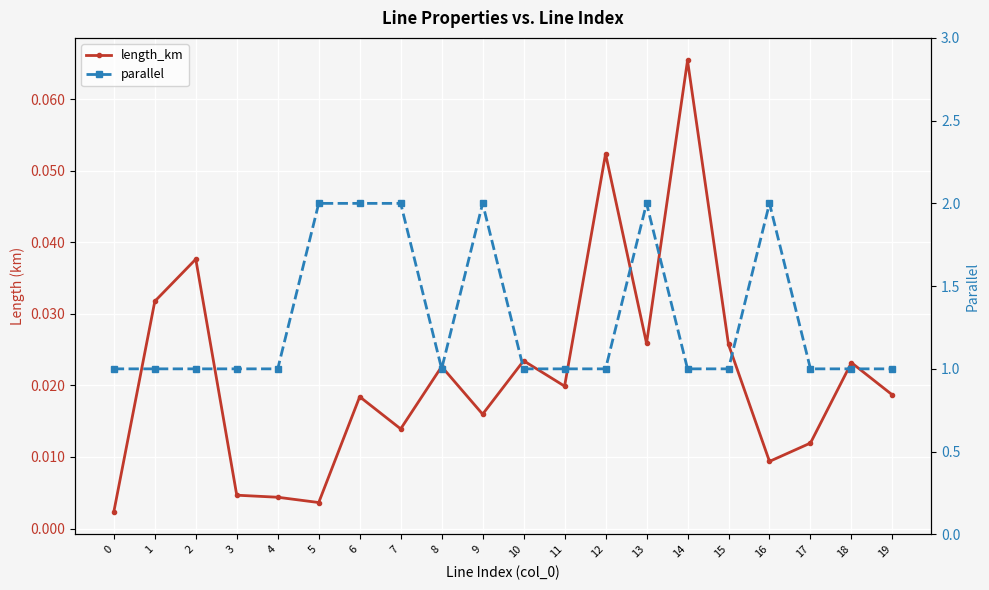

What is the value of the parallel point at the 3rd from the left?

1.0